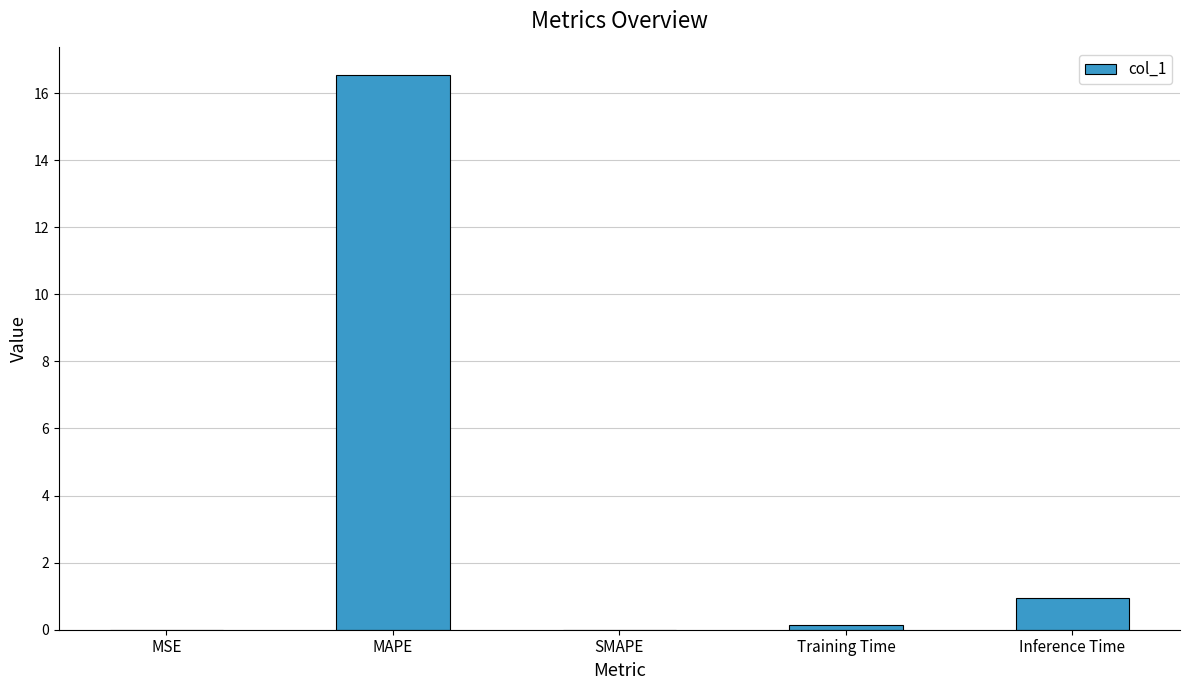

What is the sum of all values?

17.6